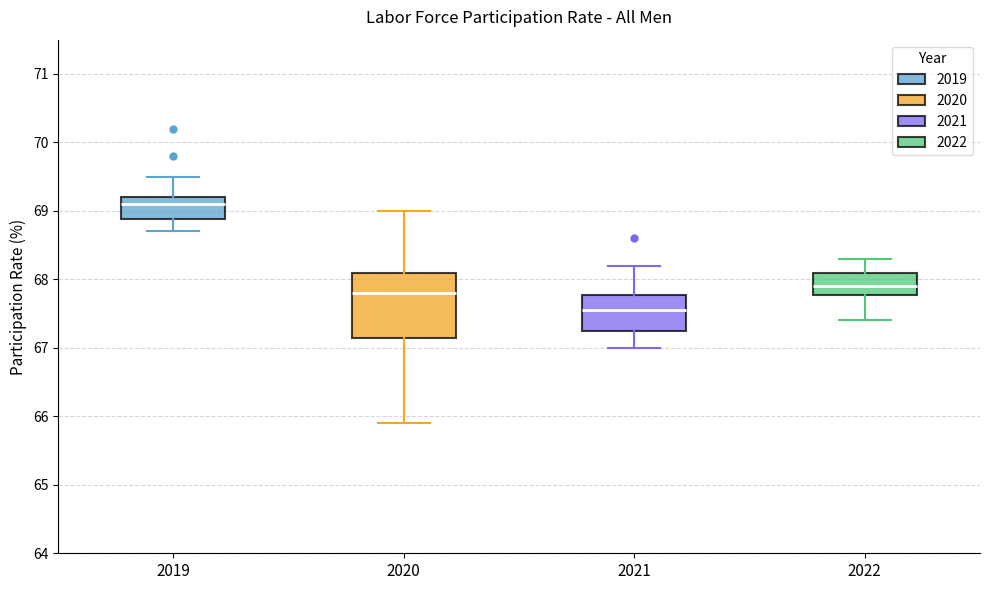

Reading left to right, transcribe this box plot: for each box, give where its median line is, the range the box spans, and where its two whiskers end, as read against the y-axis. The values are not printed on the chart, so give them approximately, as read against the axis.

2019: median 69.1, box 68.9 to 69.2, whiskers 68.7 to 69.5
2020: median 67.8, box 67.2 to 68.1, whiskers 65.9 to 69.0
2021: median 67.6, box 67.3 to 67.8, whiskers 67.0 to 68.2
2022: median 67.9, box 67.8 to 68.1, whiskers 67.4 to 68.3